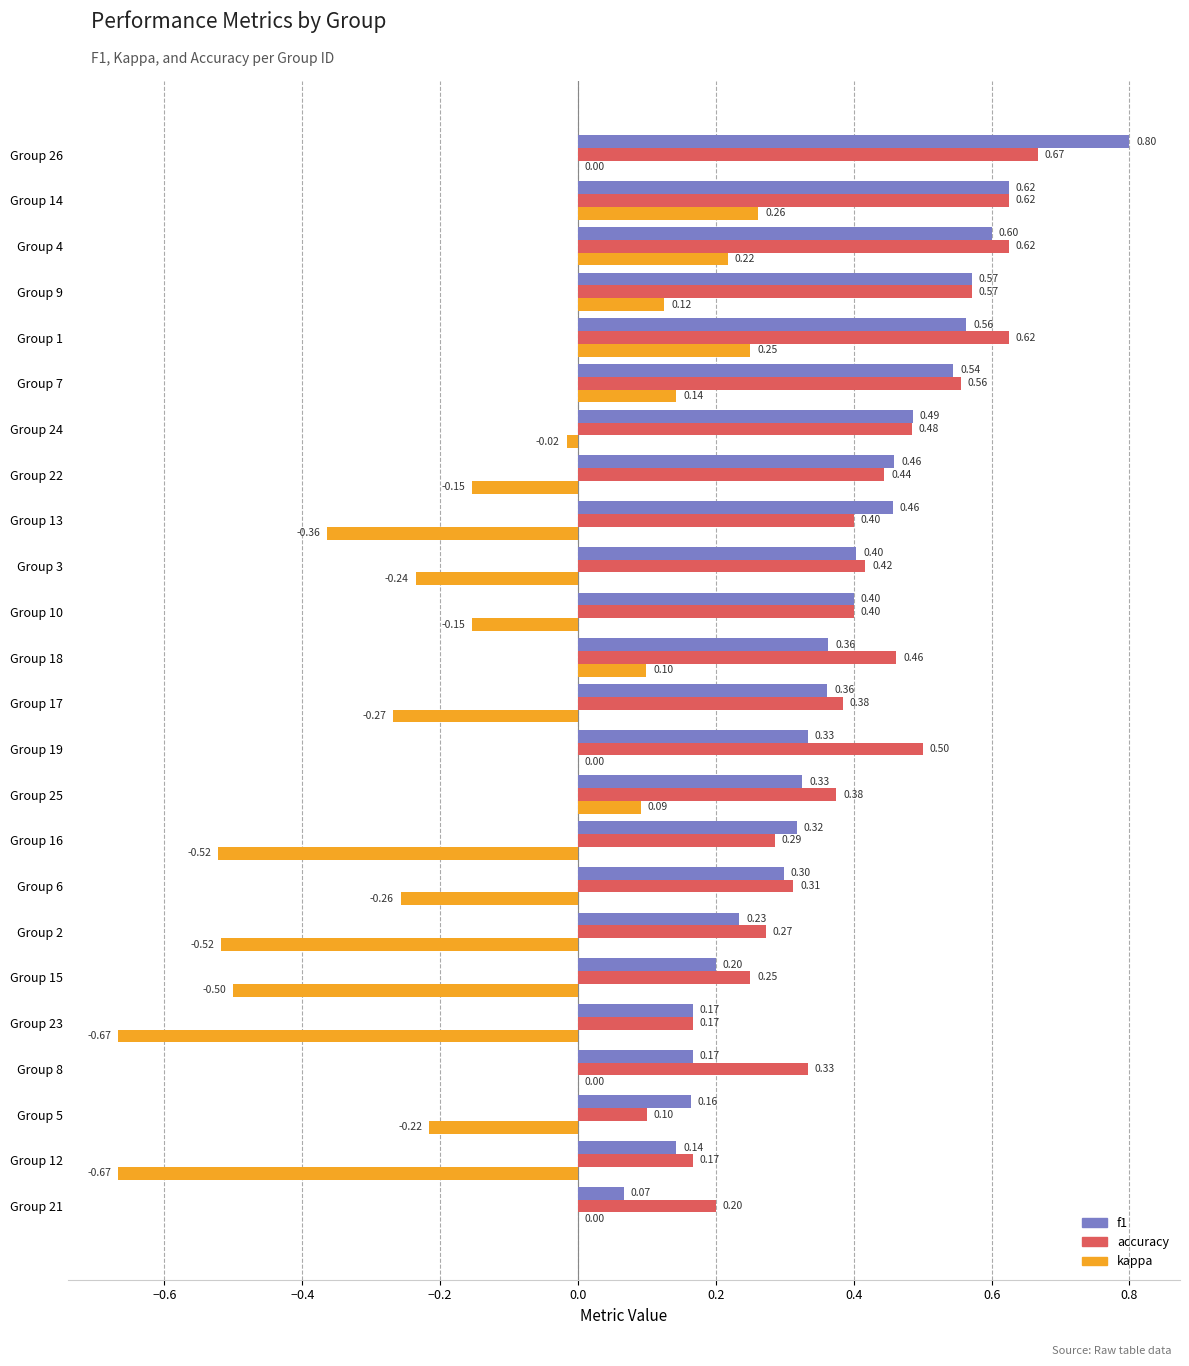

What is the sum of all kappa values?

-3.4